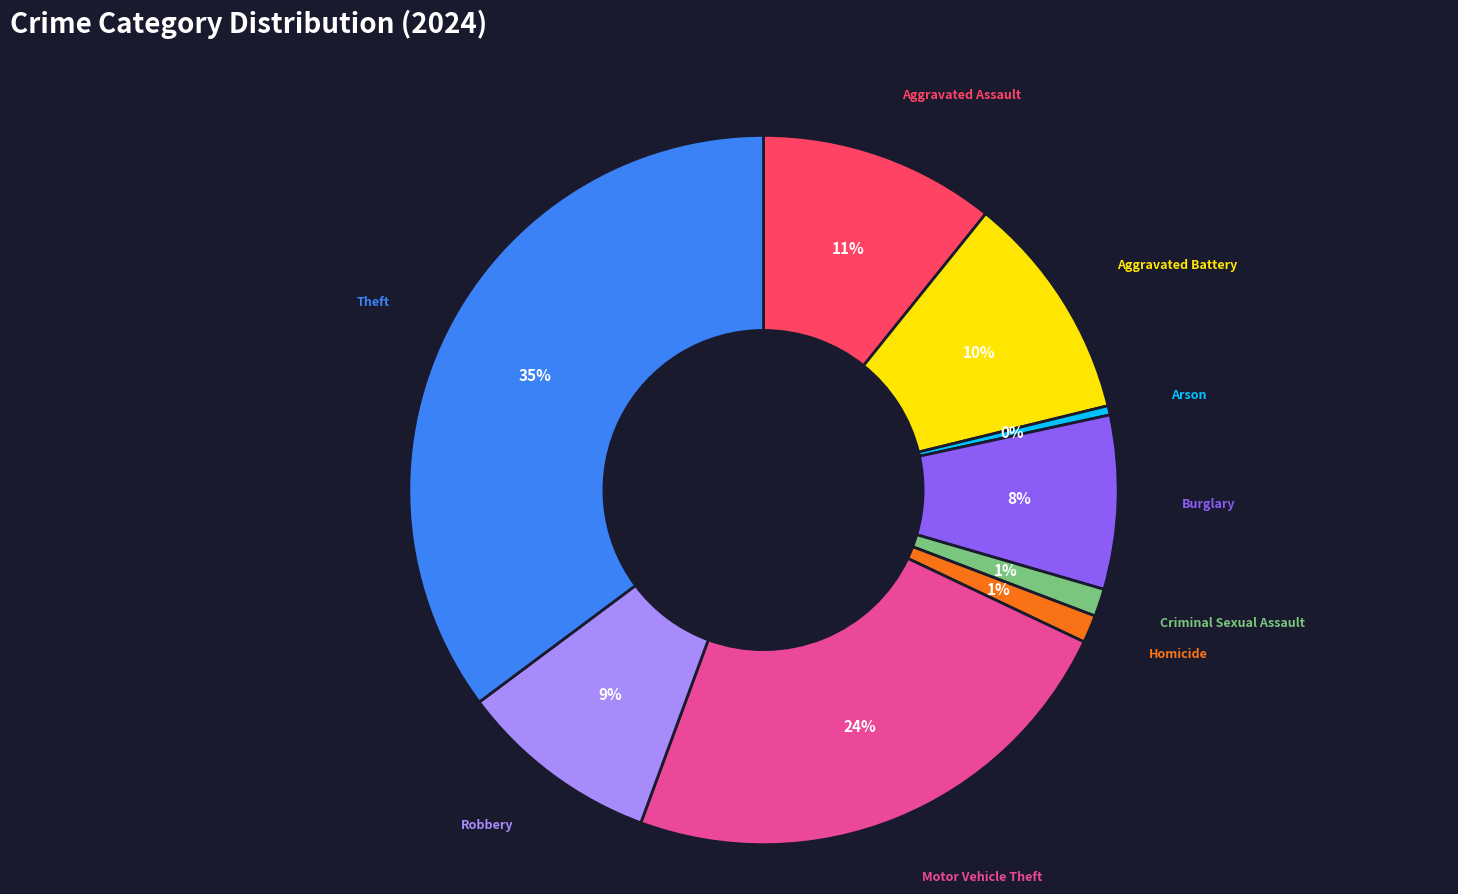

How many slices are in this pie chart?

9